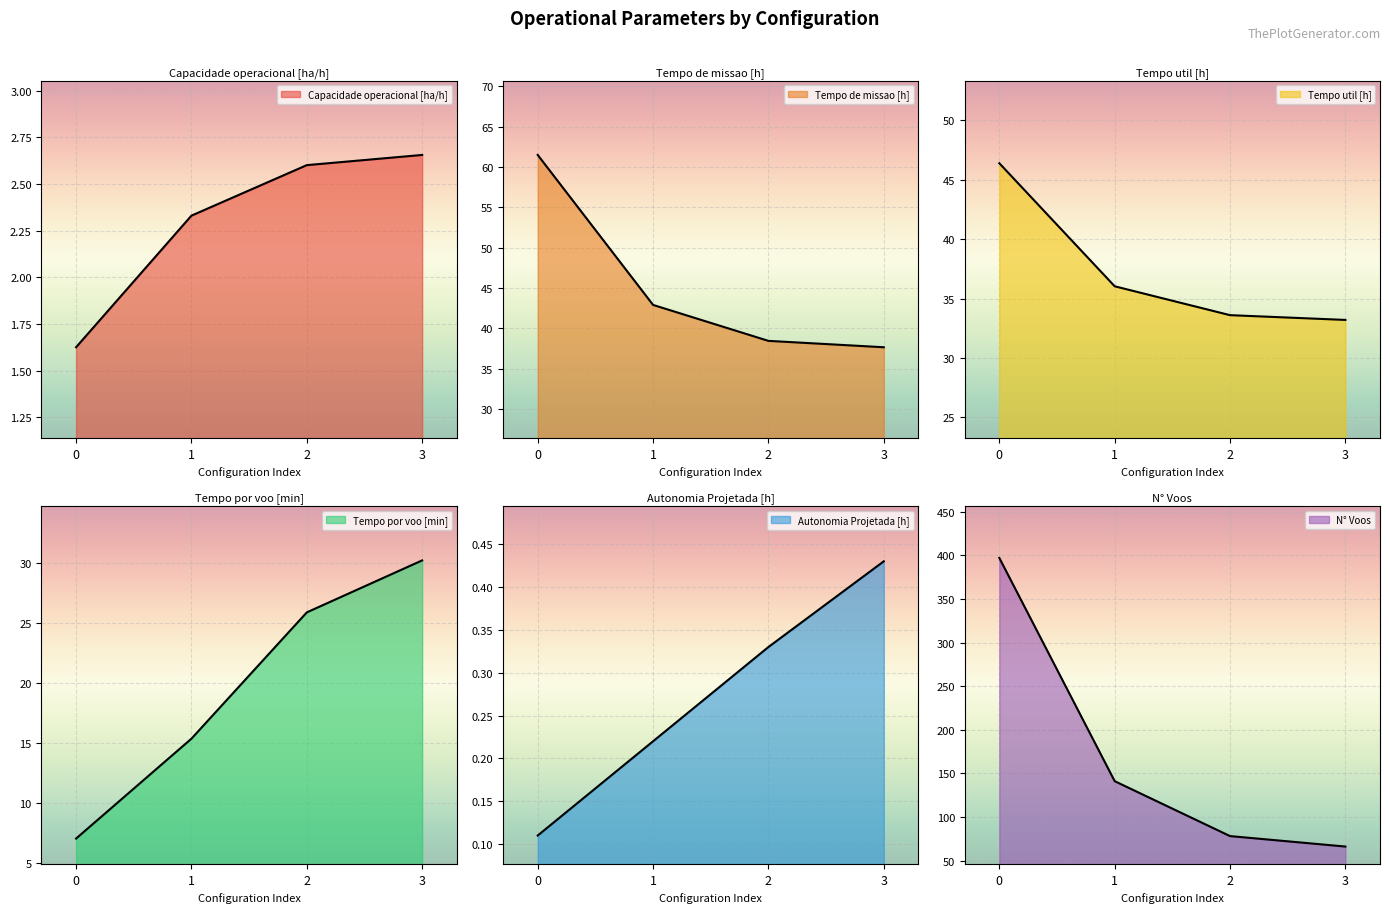

At how many categories does at least one series exceed 344?

1